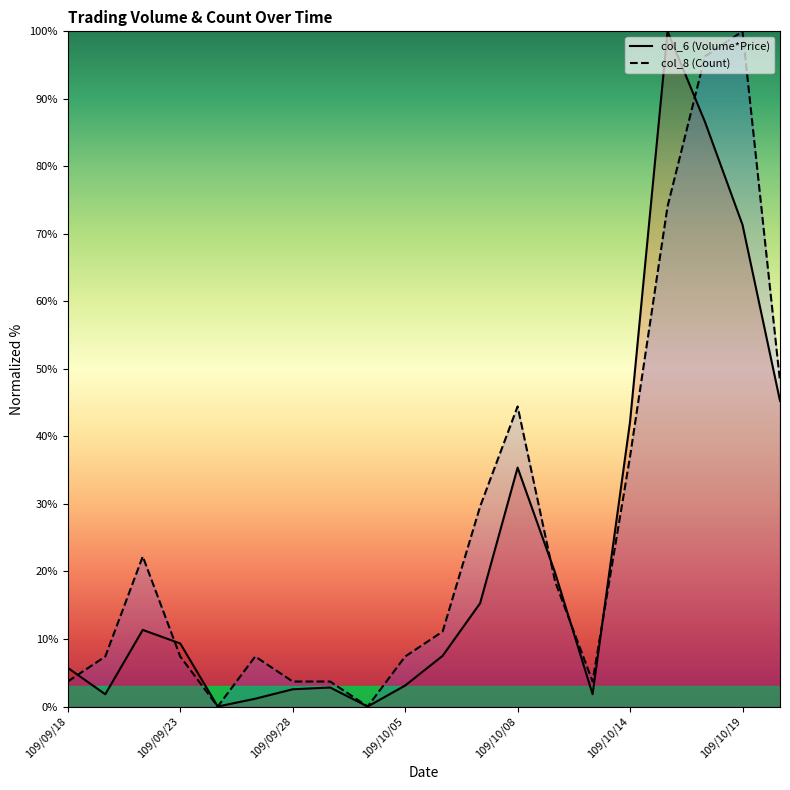

True or false: col_6 (Volume*Price) has a value of 69.7 at 109/10/15.

False